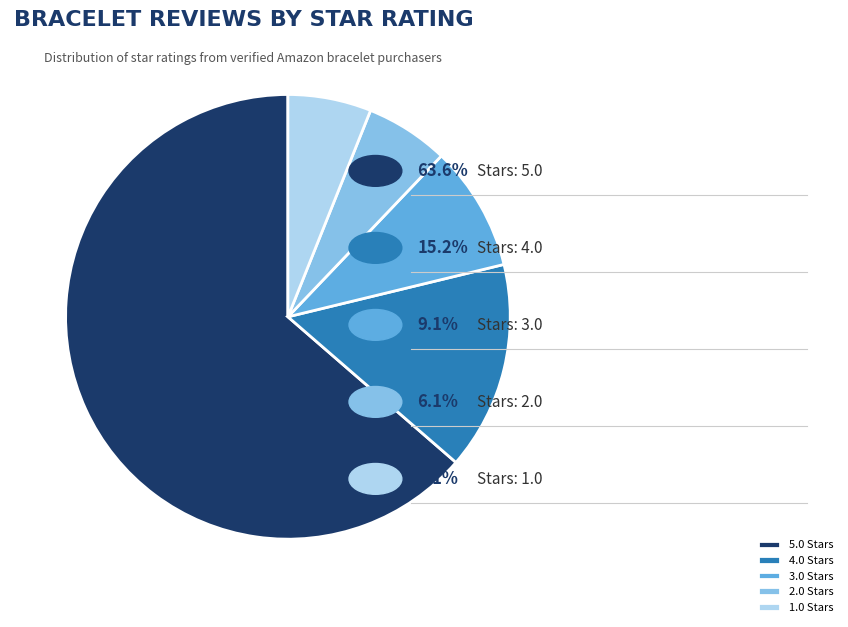

What is the ratio of the value at 2.0 Stars to the value at 1.0 Stars?

1.0